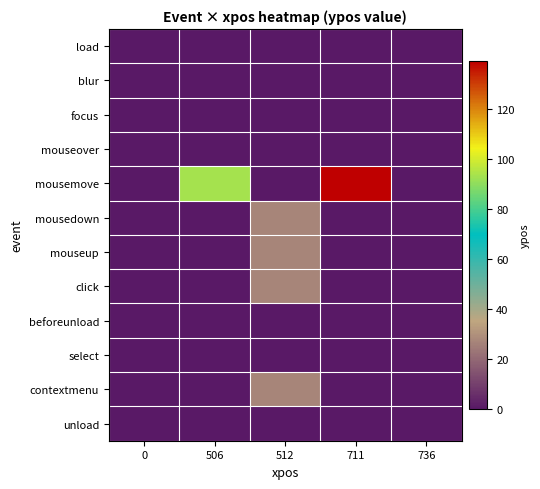

At how many categories does at least one series exceed 81?

2